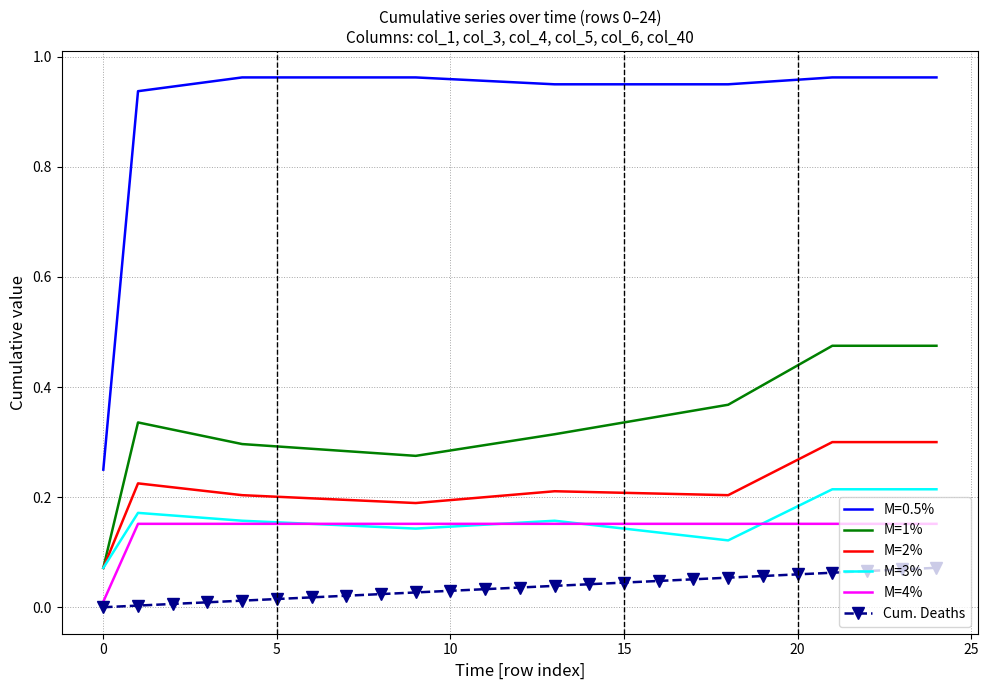

Which series has the widest spread of values?

M=0.5%